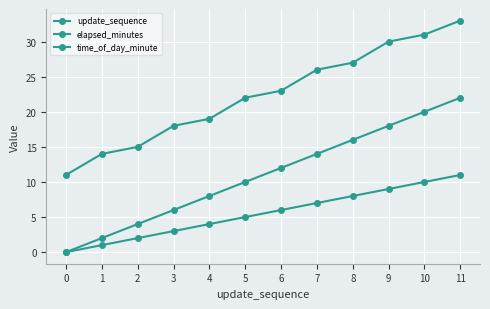

Where is elapsed_minutes nearest to the value 11?

5